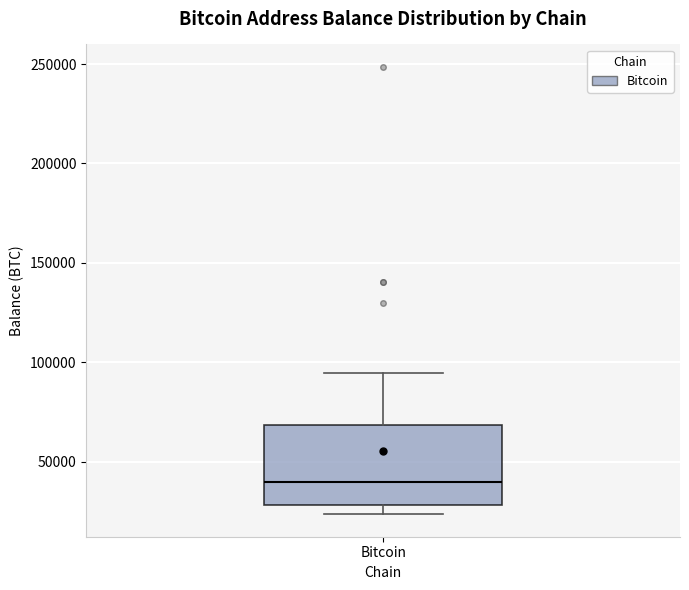

Read this box plot against the y-axis: the position of the median line, the range covered by the box, and the ends of both whiskers. The values are not printed on the chart, so give them approximately, as read against the axis.

median 40000, box 30000 to 70000, whiskers 25000 to 95000